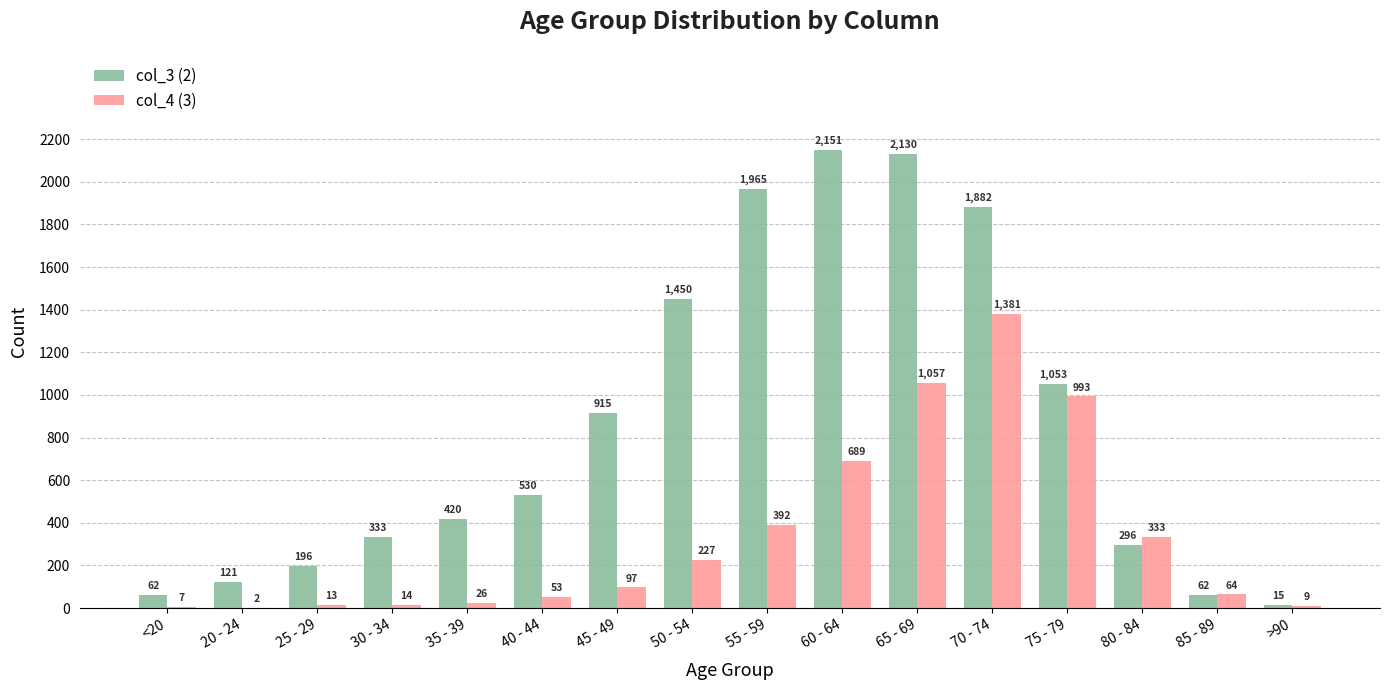

What is the highest value of the col_3 (2) series?

2151